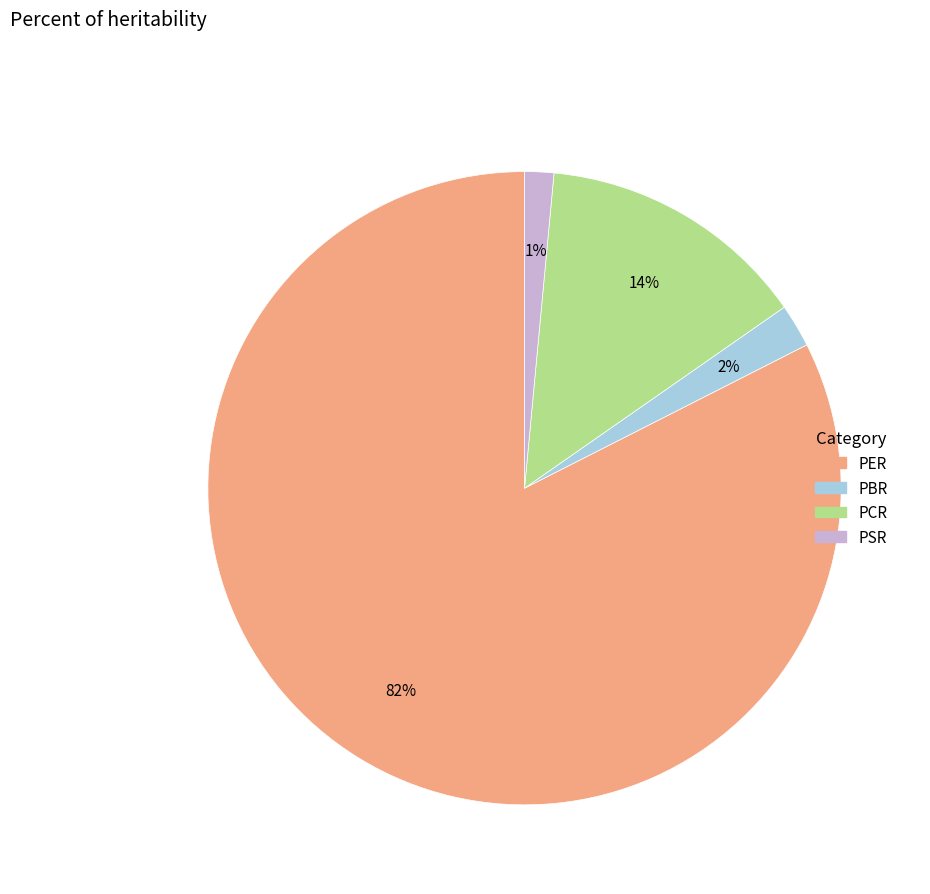

To the nearest percent, what percentage of the pie is PSR?

1%